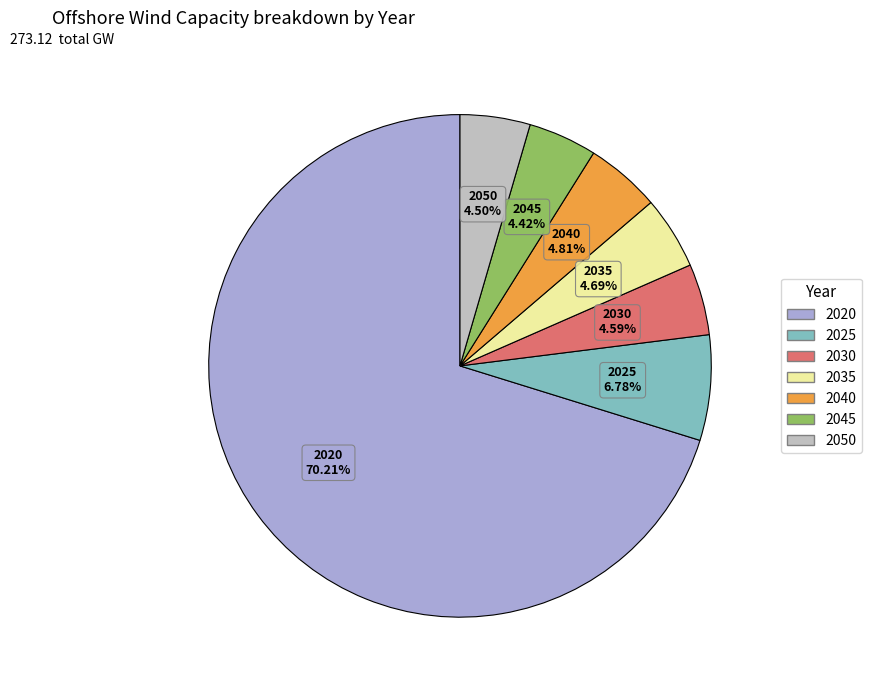

What is the majority slice?

2020